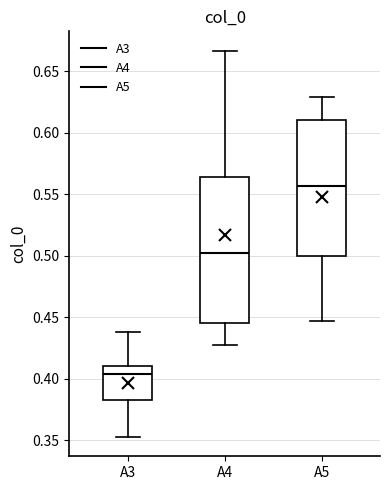

Reading left to right, read every box against the y-axis: the position of its median line, the range the box covers, and the ends of its whiskers. The values are not printed on the chart, so give them approximately, as read against the axis.

A3: median 0.405, box 0.385 to 0.410, whiskers 0.355 to 0.440
A4: median 0.500, box 0.445 to 0.565, whiskers 0.430 to 0.665
A5: median 0.555, box 0.500 to 0.610, whiskers 0.445 to 0.630